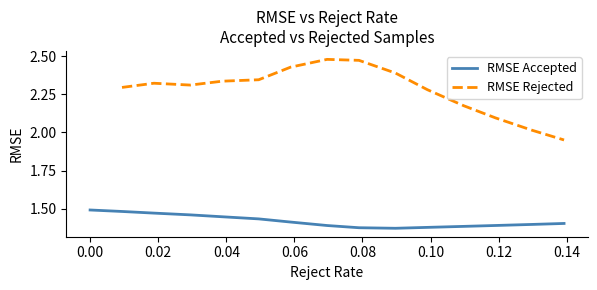

Which series changed the most between 0.04 and 0.08?

RMSE Rejected